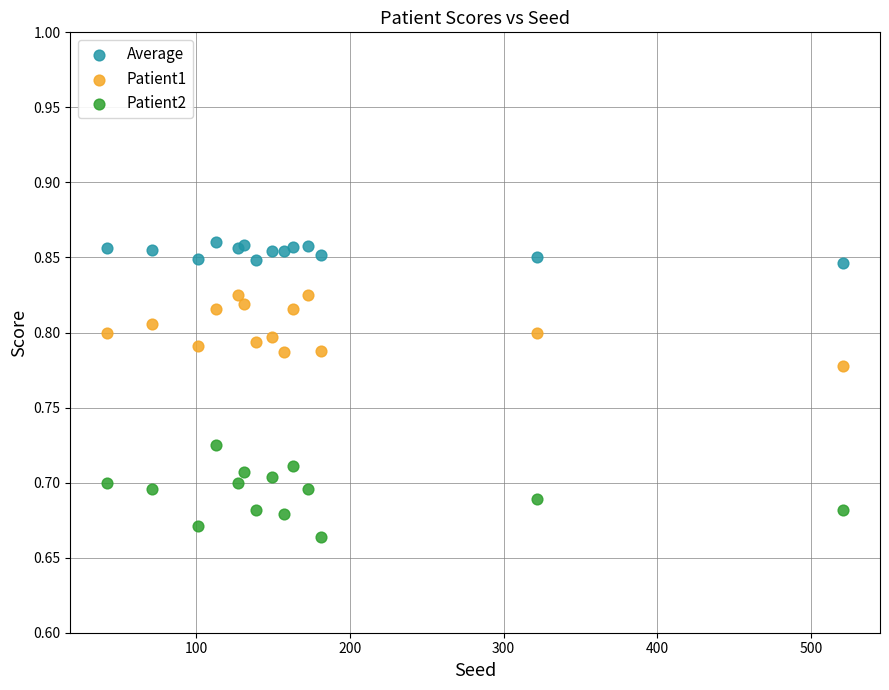

Which series has the largest Y range (max minus min)?

Patient2